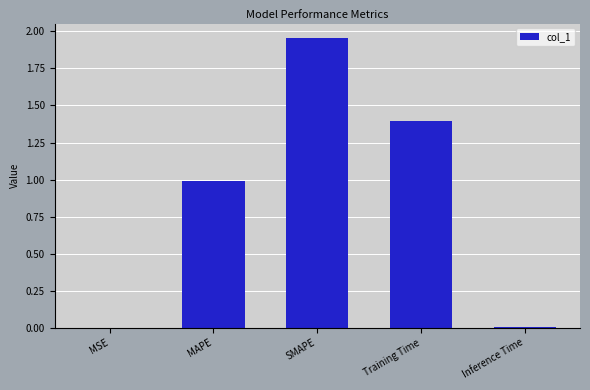

What is the approximate value at MAPE?

1.0